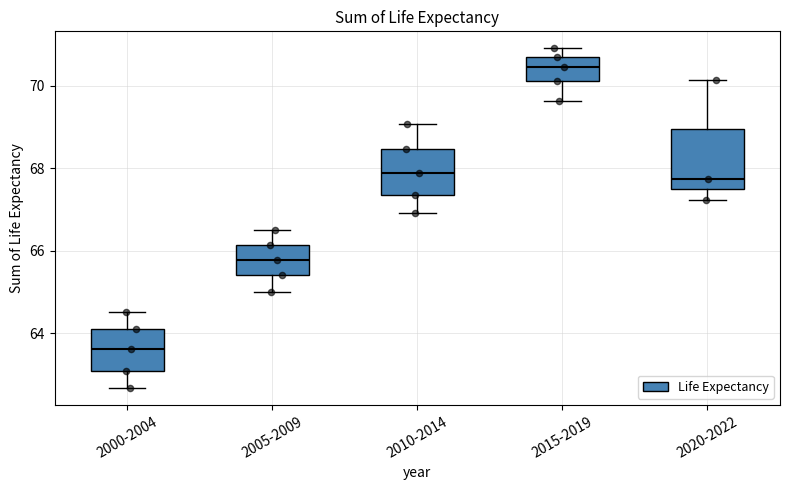

Reading left to right, read every box against the y-axis: the position of its median line, the range the box covers, and the ends of its whiskers. The values are not printed on the chart, so give them approximately, as read against the axis.

2000-2004: median 63.6, box 63.0 to 64.0, whiskers 62.6 to 64.6
2005-2009: median 65.8, box 65.4 to 66.2, whiskers 65.0 to 66.6
2010-2014: median 67.8, box 67.4 to 68.4, whiskers 67.0 to 69.0
2015-2019: median 70.4, box 70.2 to 70.8, whiskers 69.6 to 71.0
2020-2022: median 67.8, box 67.4 to 69.0, whiskers 67.2 to 70.2